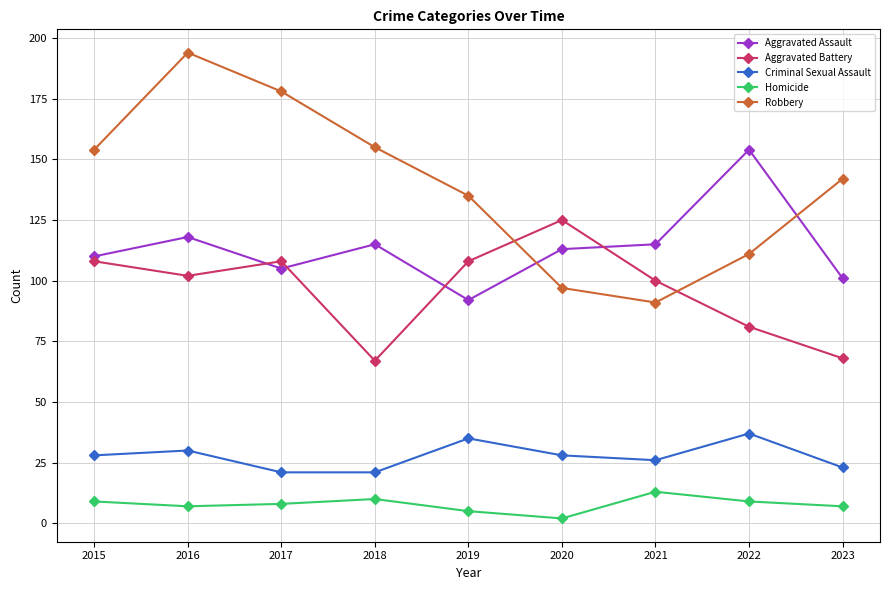

What is the sum of all Robbery values?

1257